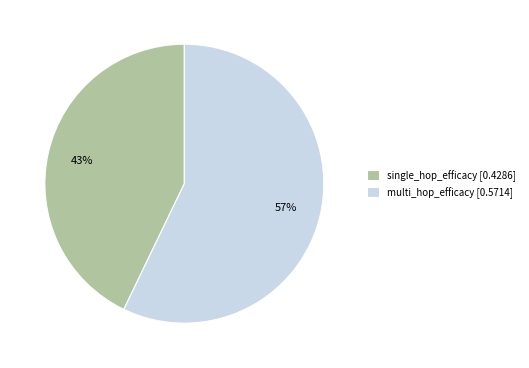

Does single_hop_efficacy account for over 50% of the chart?

No